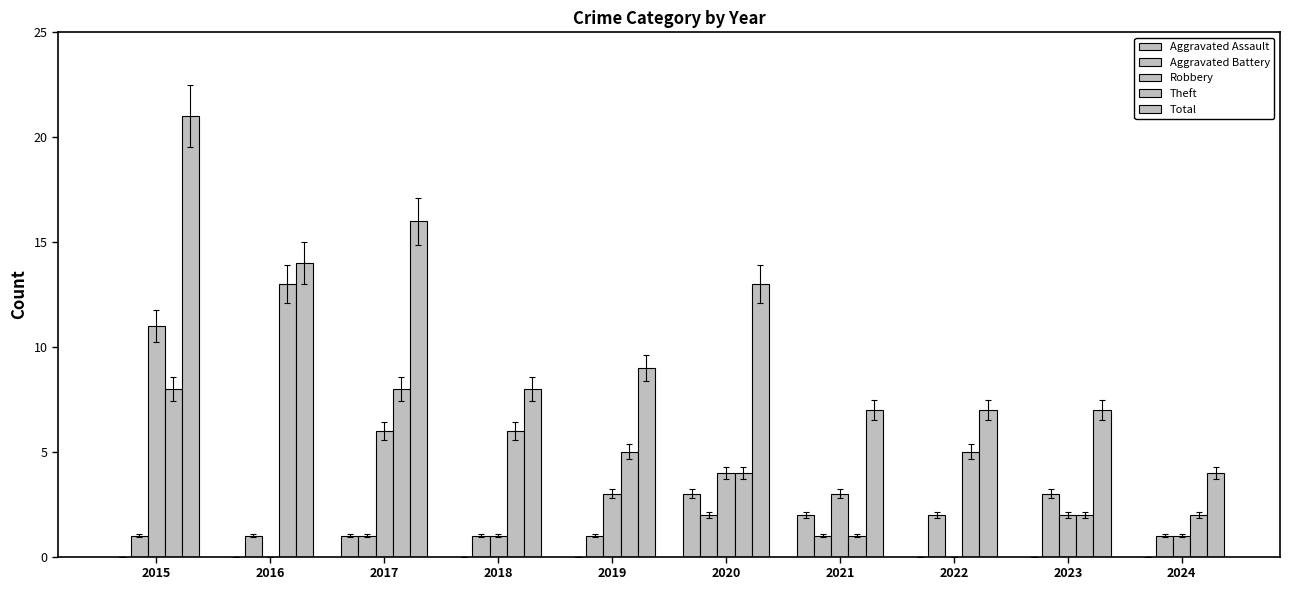

What is the difference between the highest and lowest values at 2024?

4